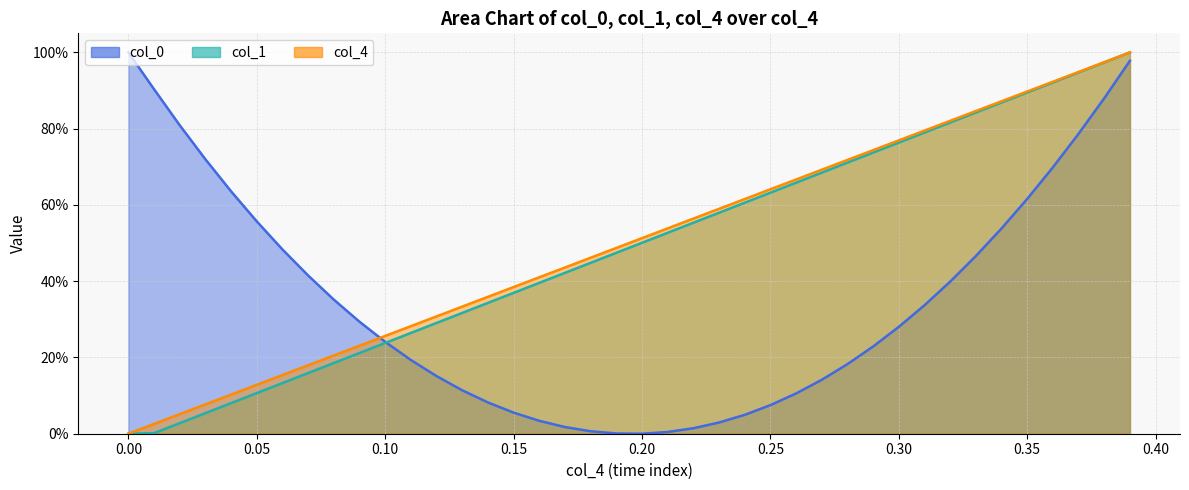

What are all the series names shown in the legend?

col_0, col_1, col_4